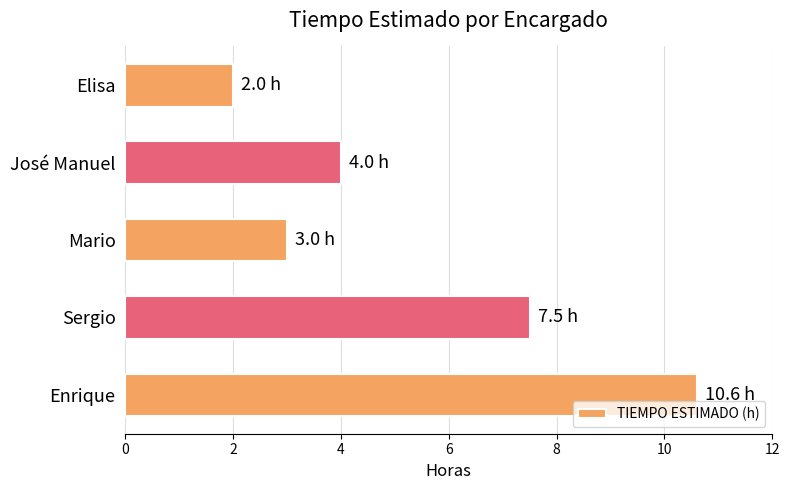

What is the difference between the maximum and minimum values?

8.6